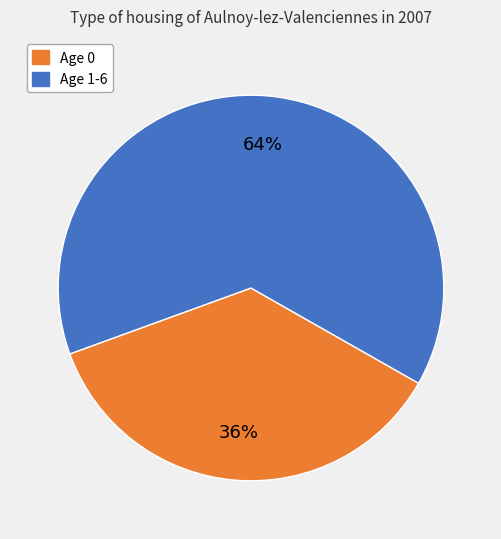

Does any single category account for the majority?

Yes